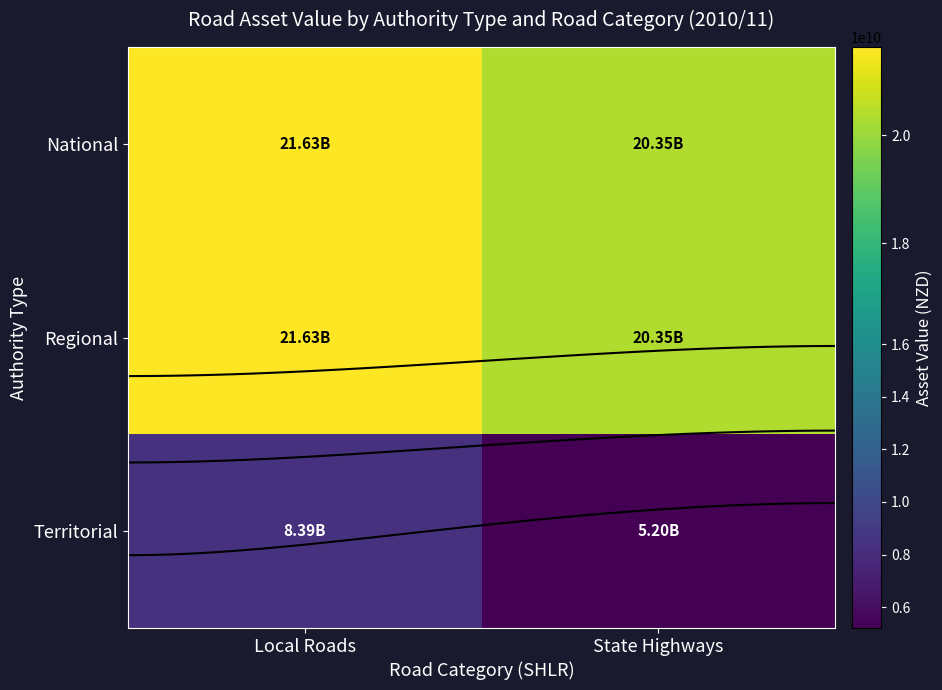

Is the value of Regional at Local Roads greater than the value of Territorial at Local Roads?

Yes